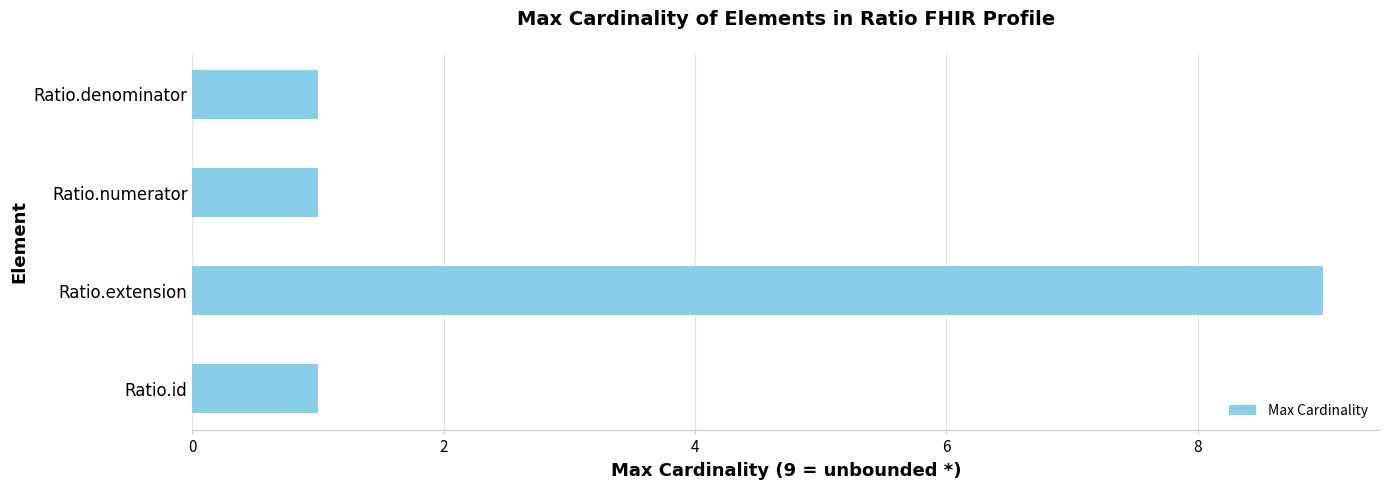

What is the greatest value displayed?

9